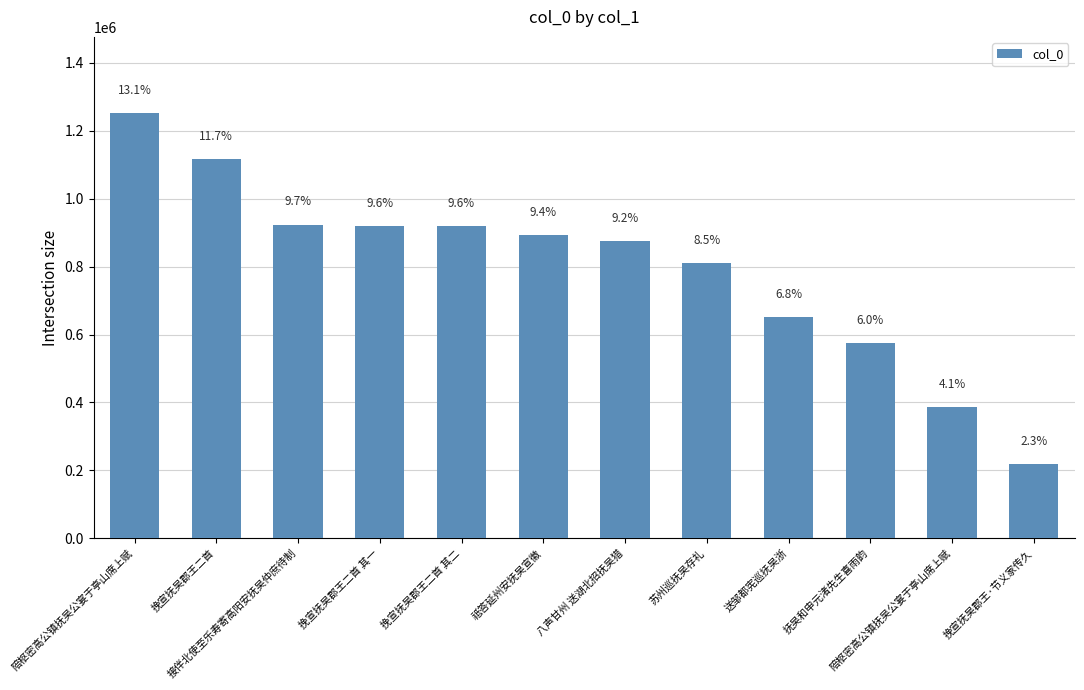

Are the bars horizontal?

No